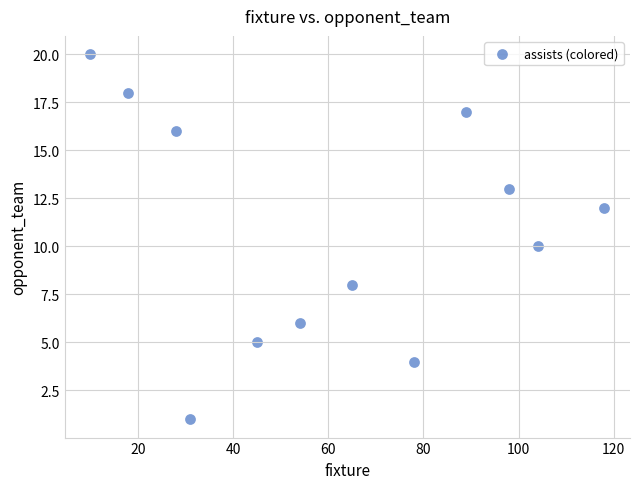

What is the average X value?

62